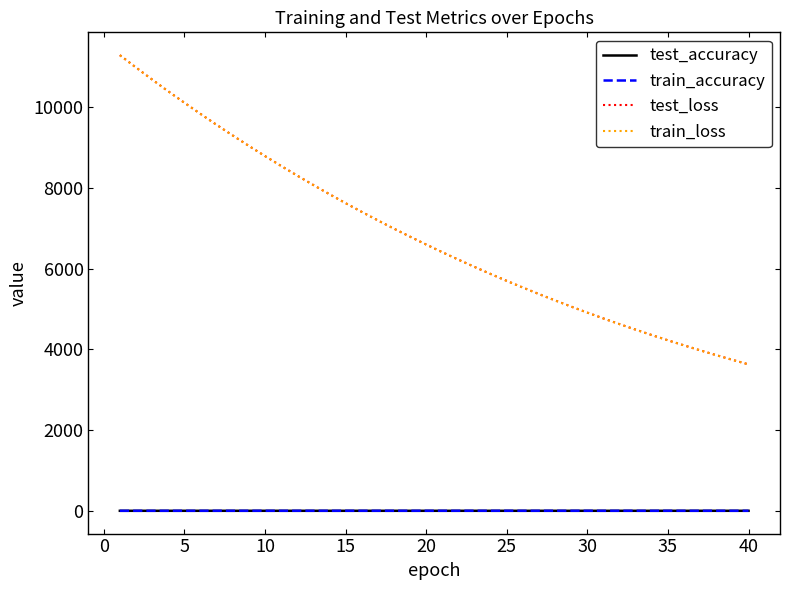

Which series has the widest spread of values?

test_loss